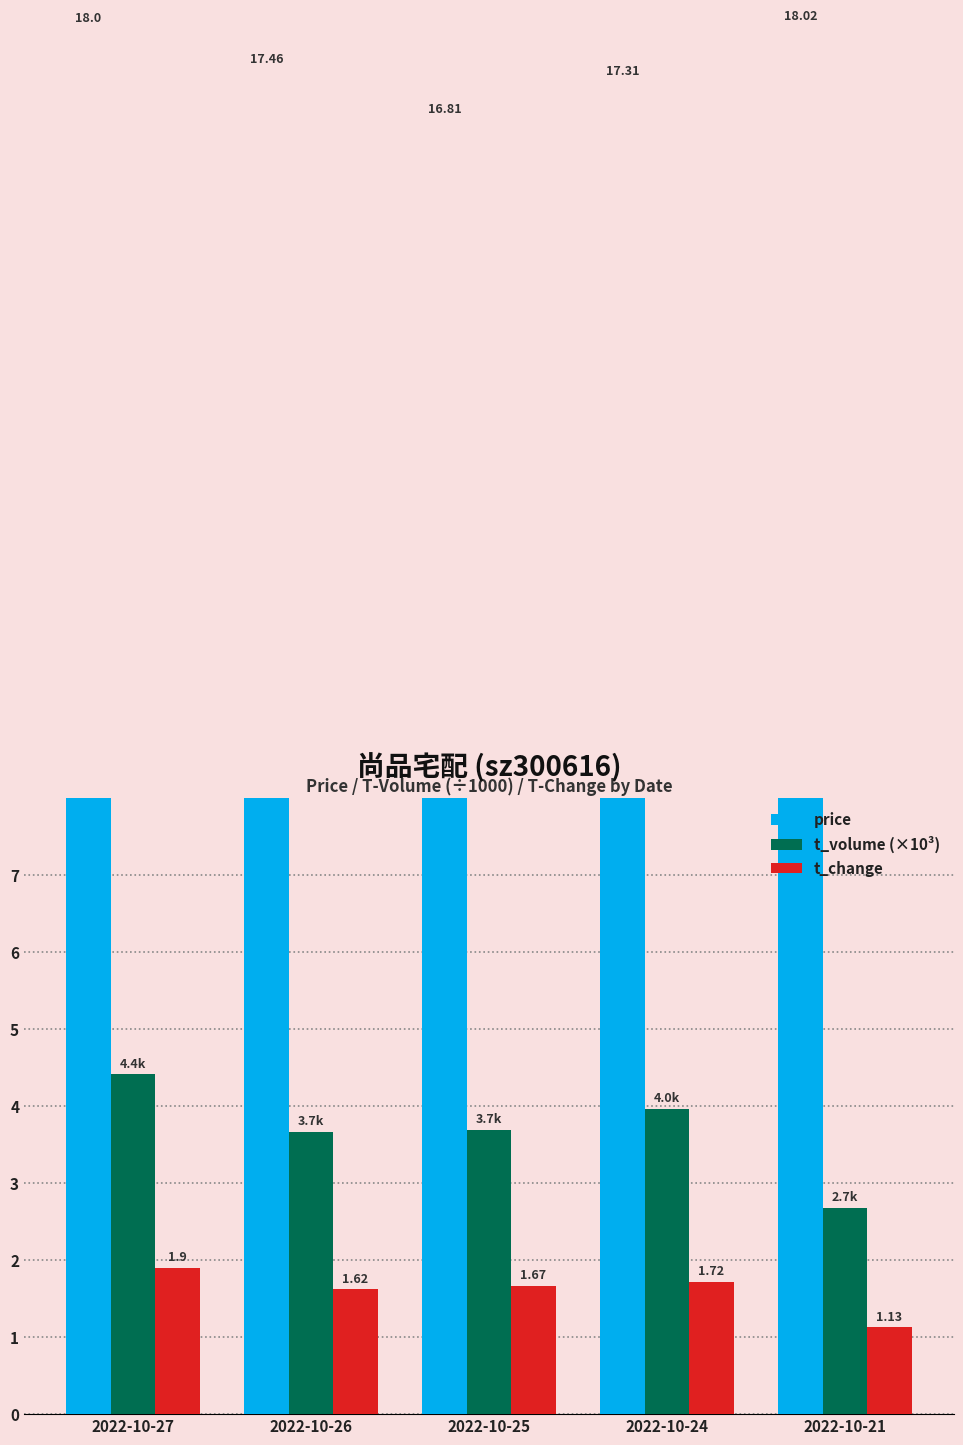

What is the total value across all series at 2022-10-25?

22.2